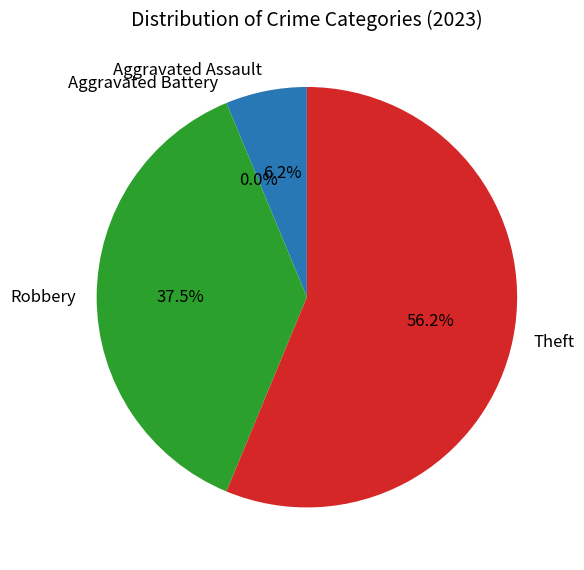

To the nearest percent, what portion does Robbery represent?

38%